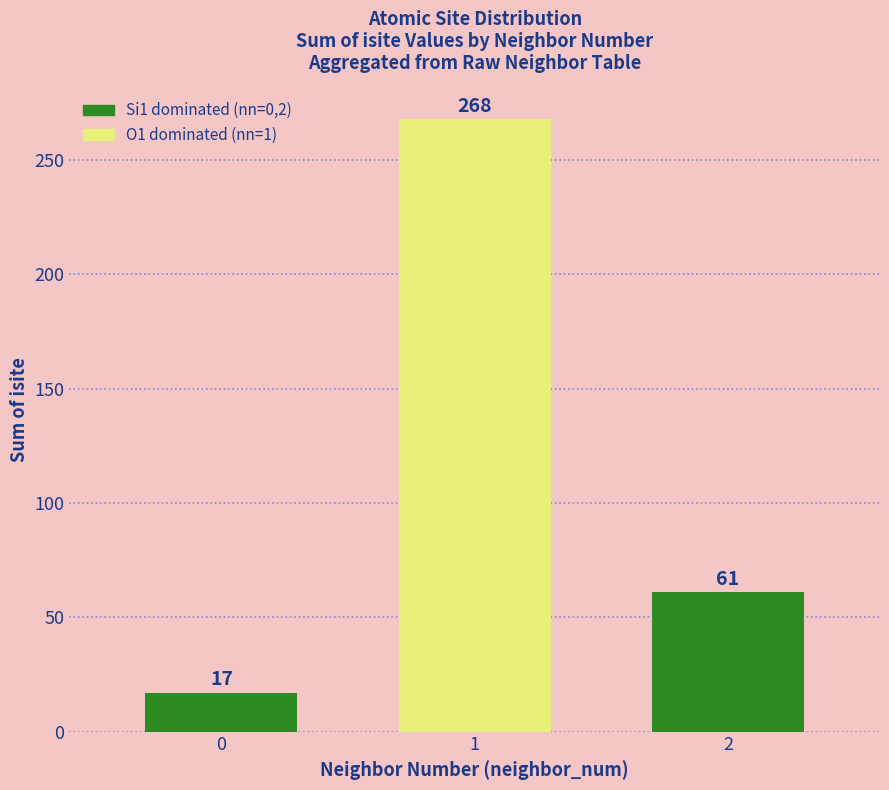

What is the sum of the values at 0 and 1?

285